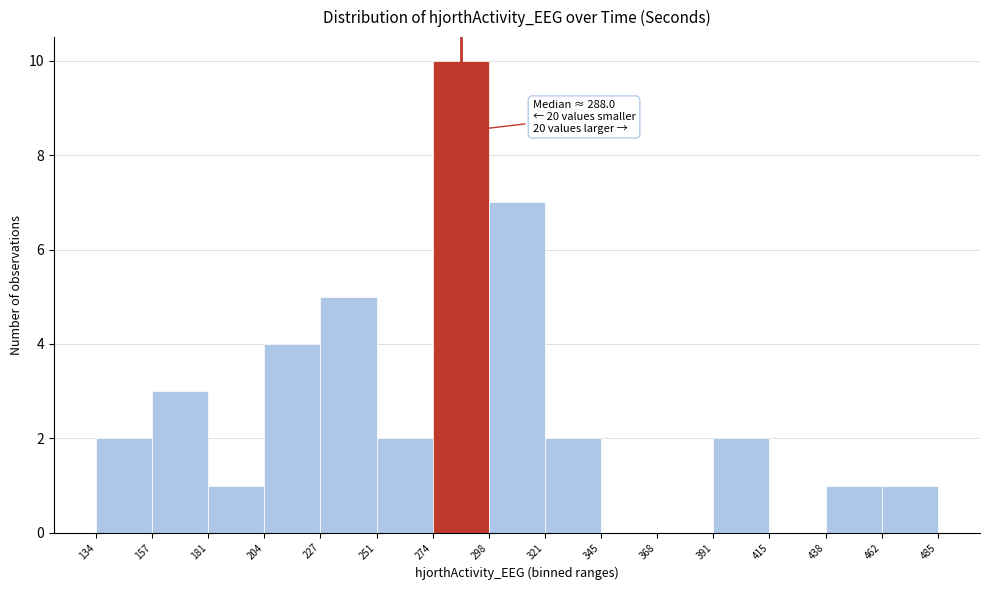

Over which range of the x-axis is the bar tallest?

274 to 298